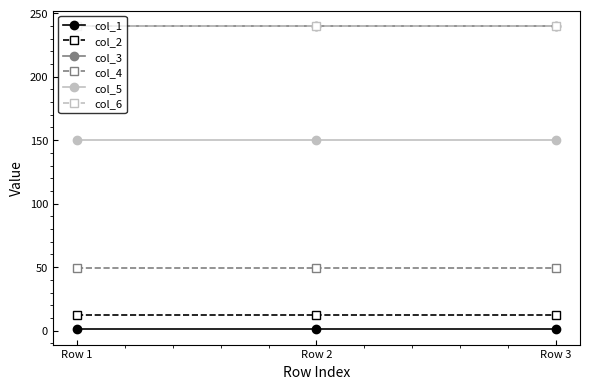

Is this an area chart (filled region under the line)?

No